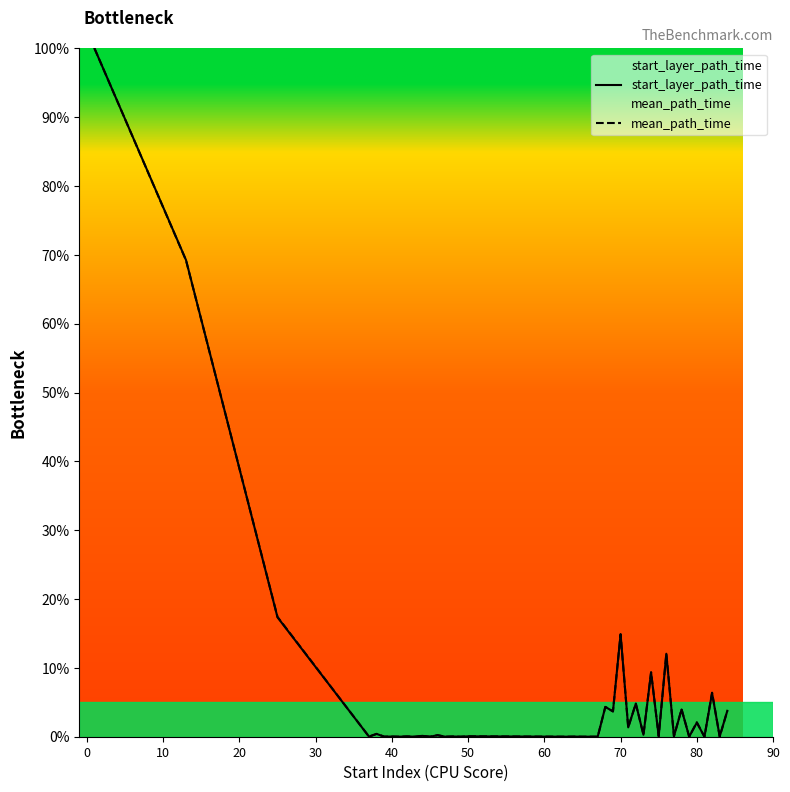

What is the difference between the maximum and second lowest values in the mean_path_time series?

100.0